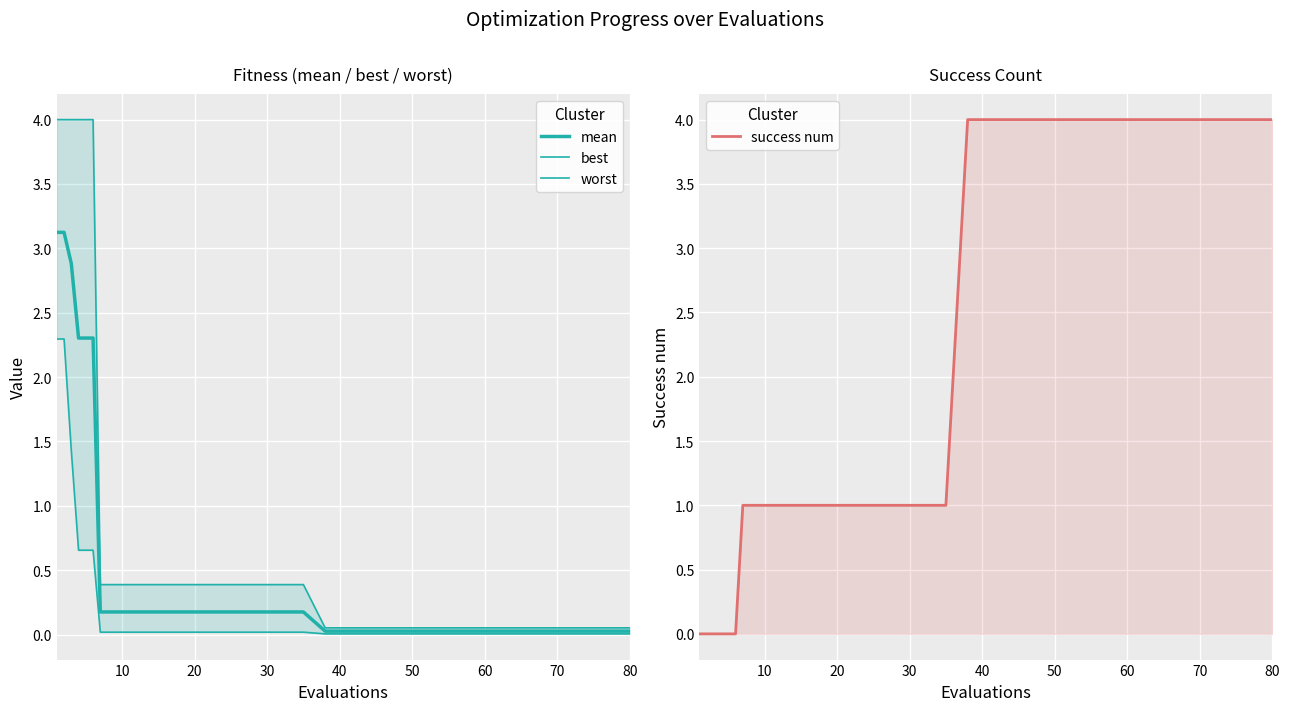

List the series in order of their peak value, lowest first.

best, mean, worst, success num